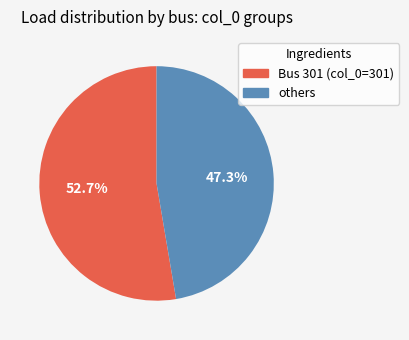

Does any single category account for the majority?

Yes